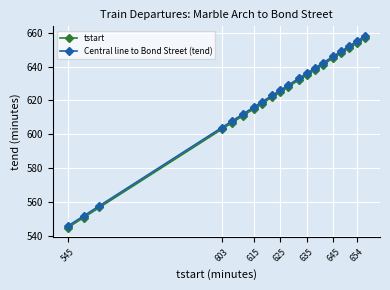

What is the value of the tstart point at the 14th from the left?

638